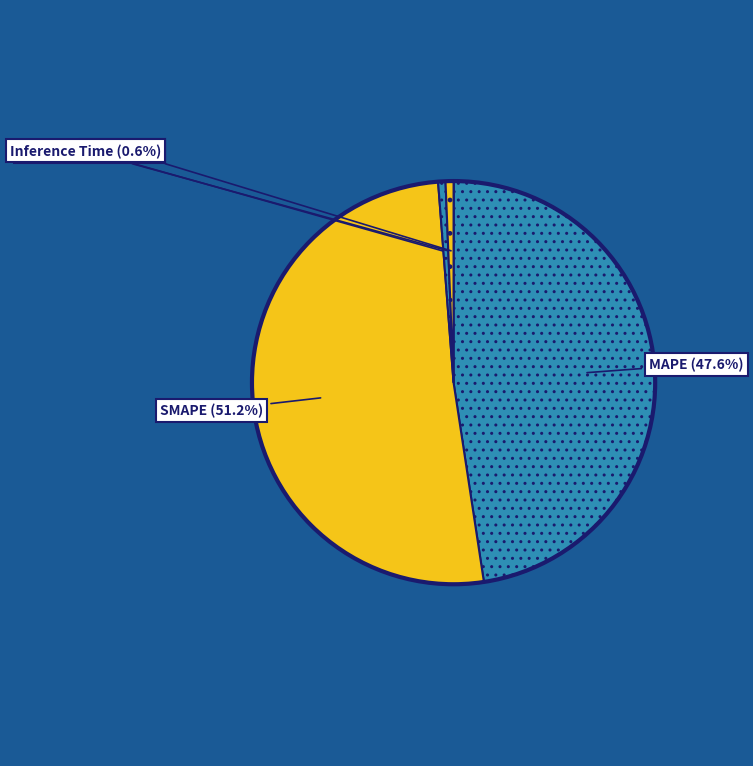

Which category has the biggest portion of the pie?

SMAPE